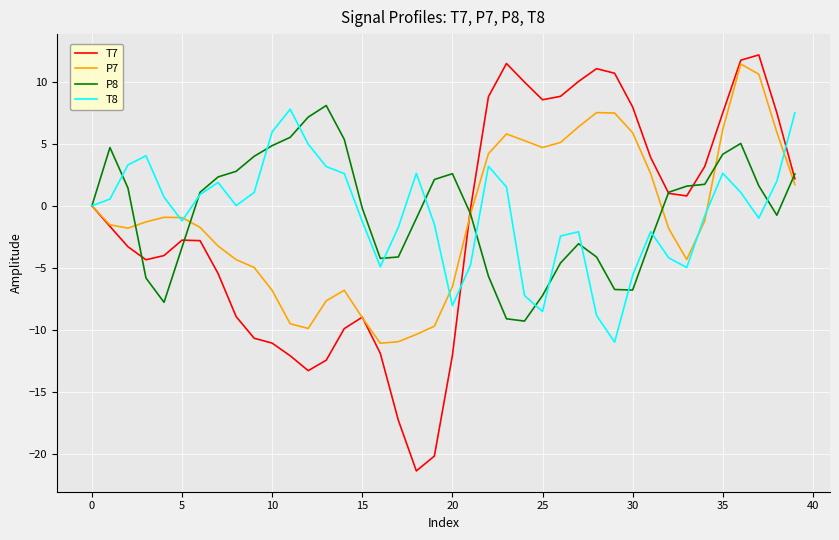

True or false: P7 and T8 intersect in this chart.

True